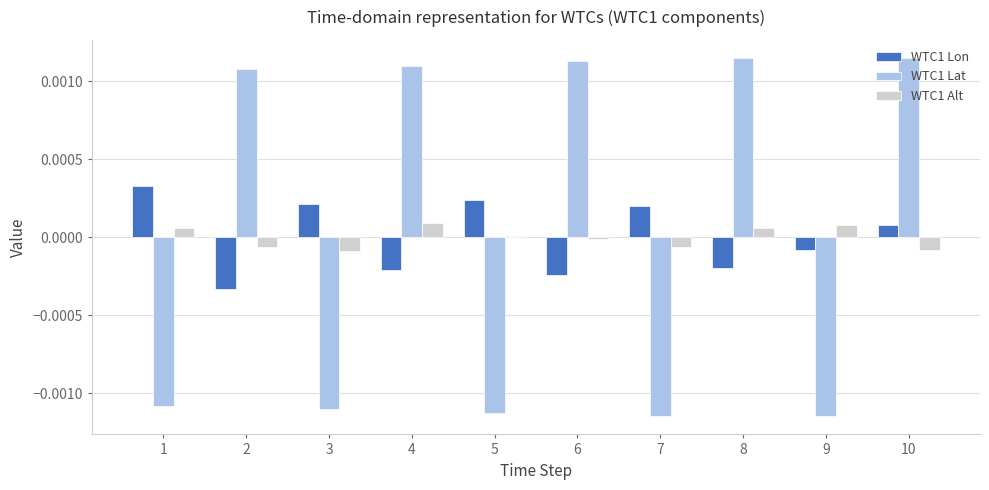

Which series has the largest range (max minus min)?

WTC1 Lat